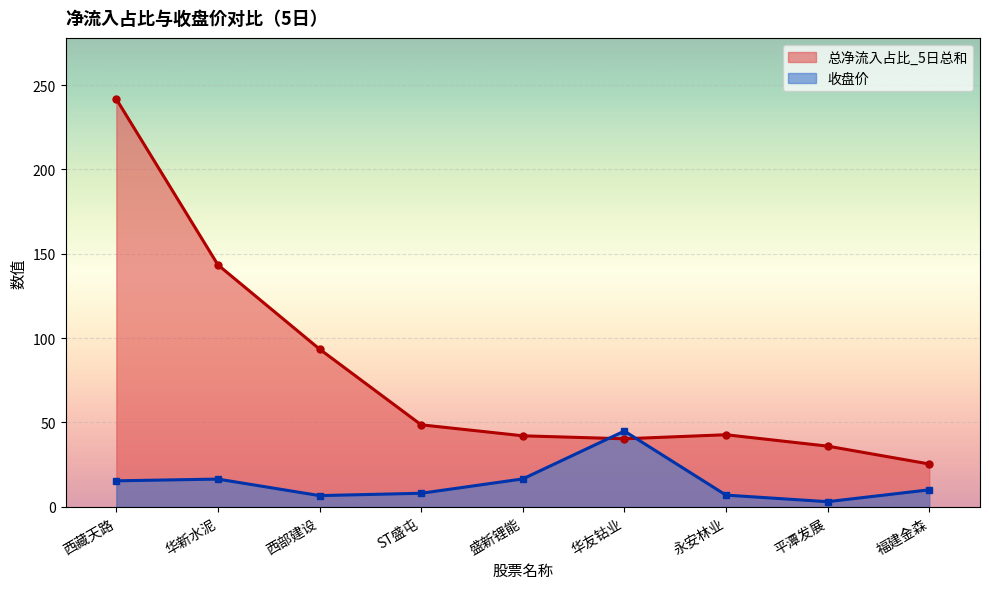

What is the label of the 8th point from the left?

平潭发展